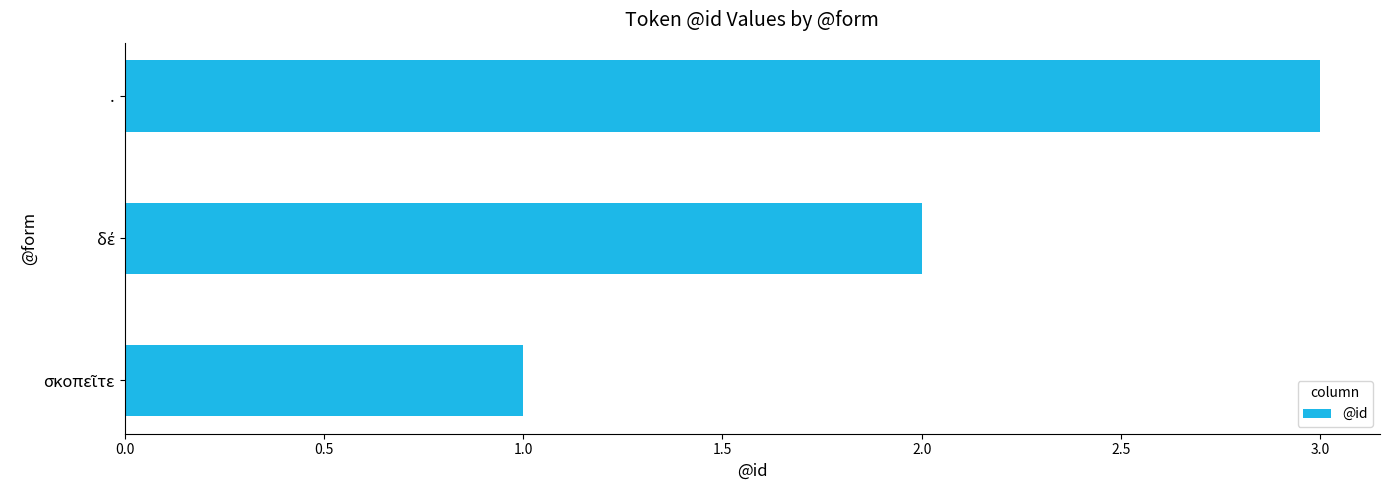

True or false: the data shows 3 at ..

True